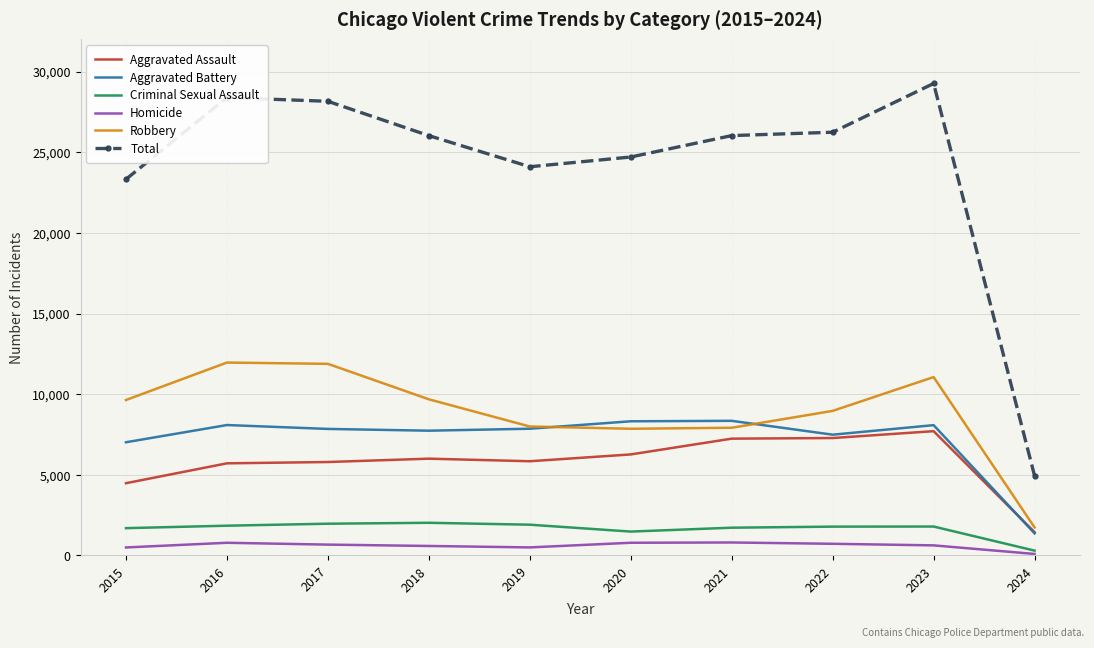

Which label corresponds to the largest value in the chart?

2023